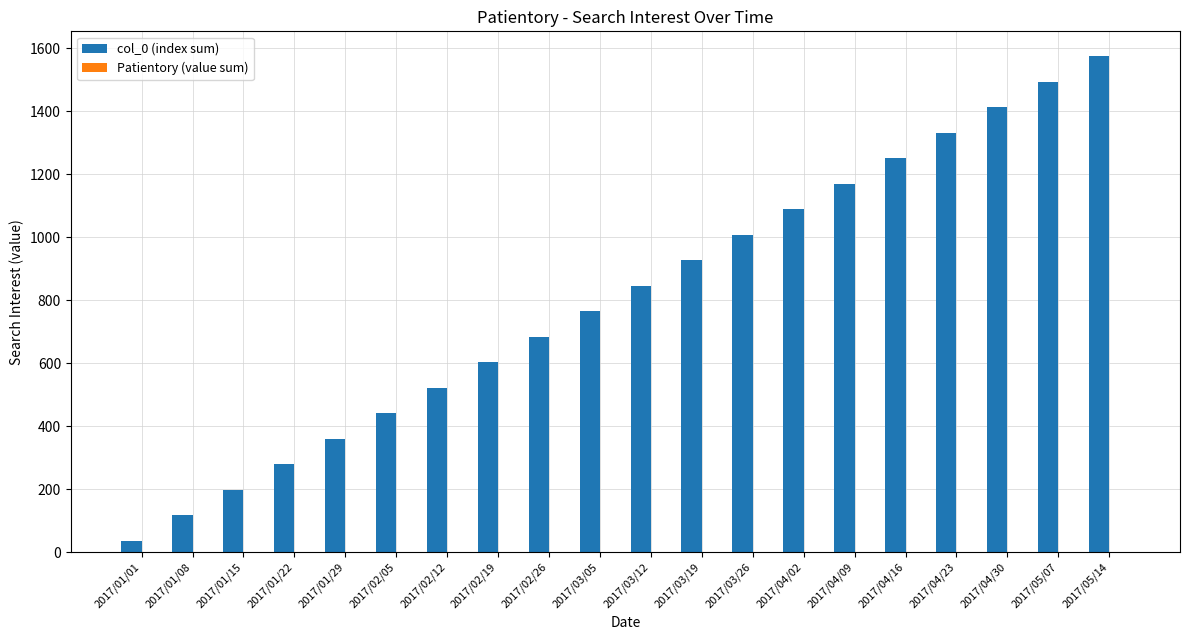

Between 2017/04/23 and 2017/01/01, which is larger?

2017/04/23